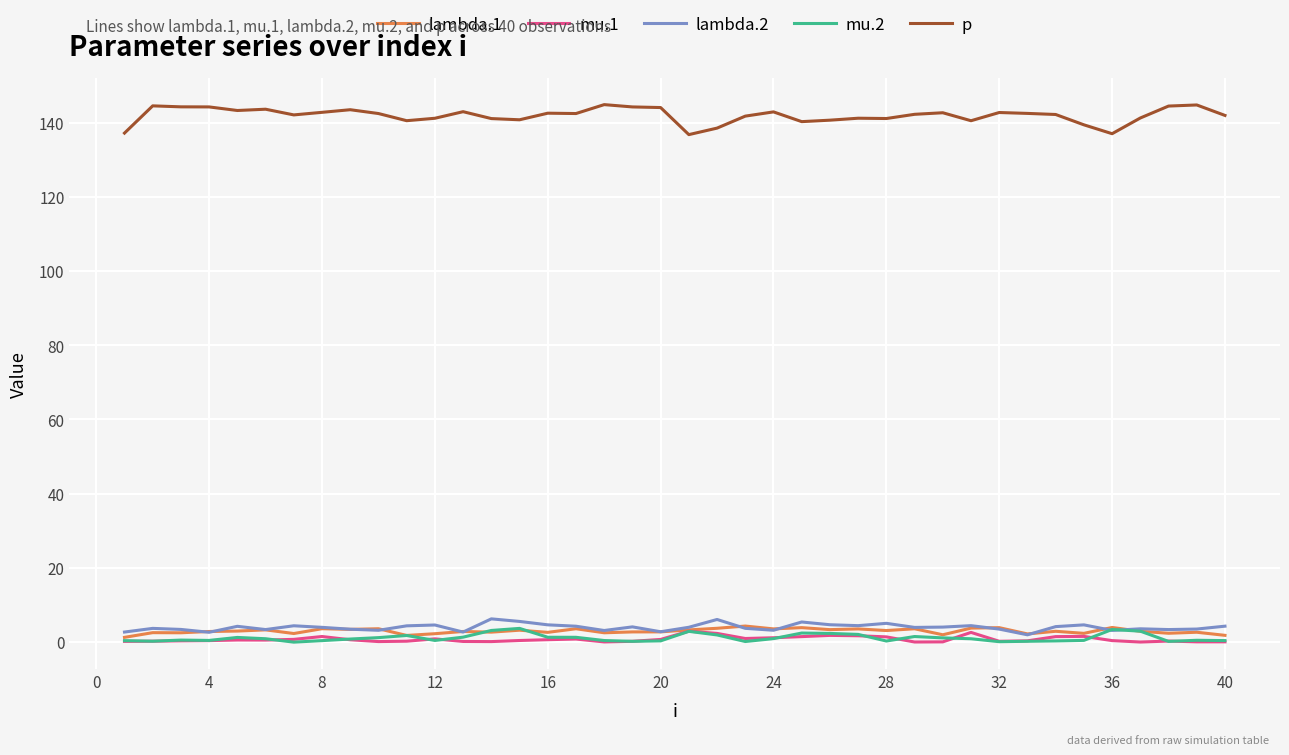

What is the maximum value shown in the chart?

144.8